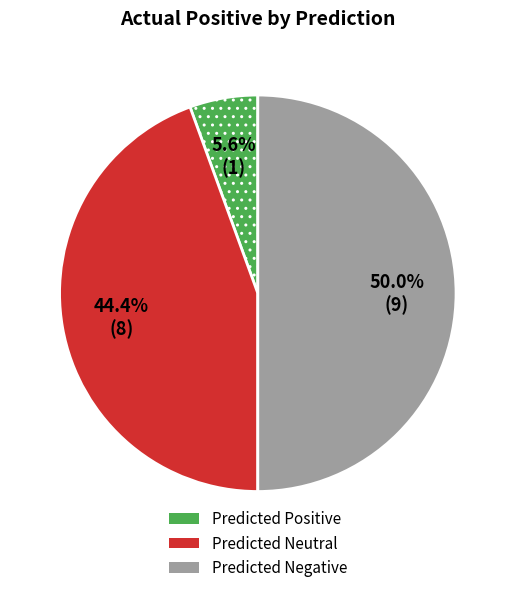

Is it true that Predicted Negative is 62% of the pie?

False